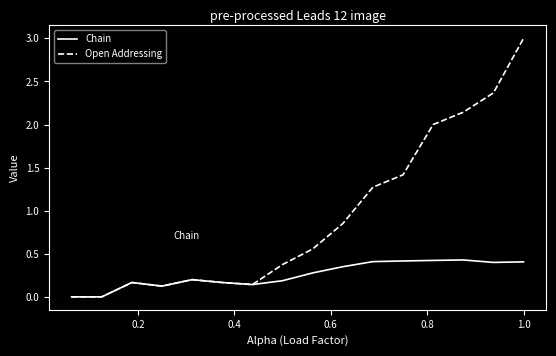

Which series has the widest spread of values?

Open Addressing